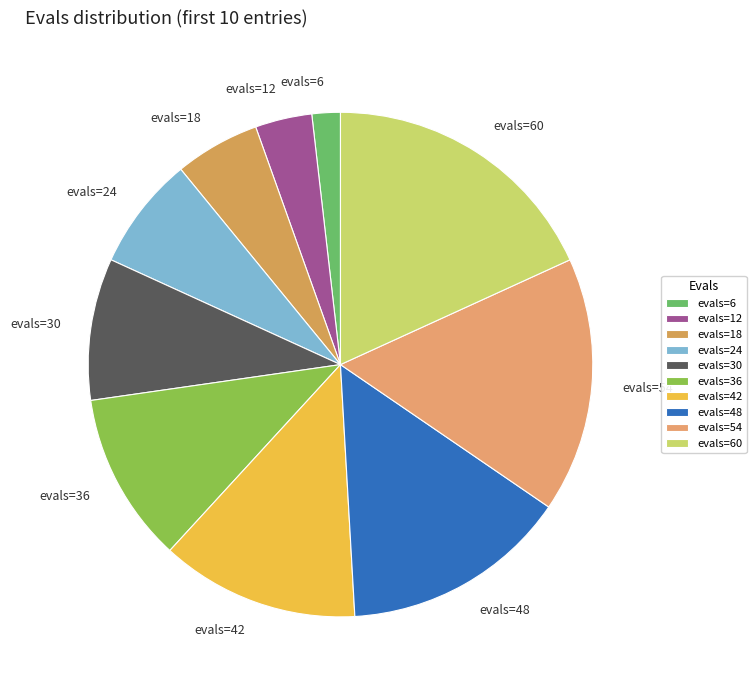

What is the ratio of the value at evals=60 to the value at evals=24?

2.5